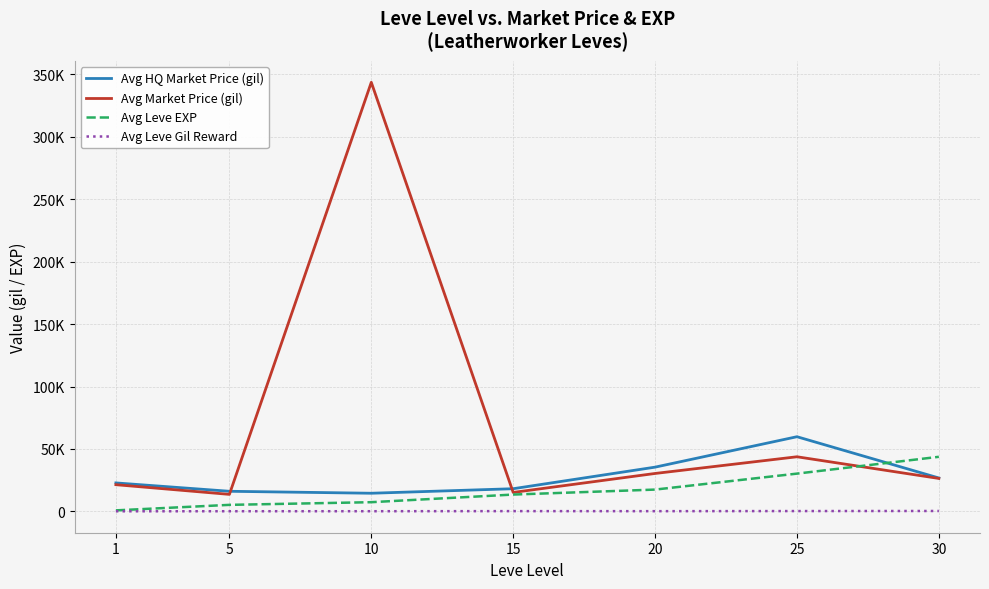

Which series has the widest spread of values?

Avg Market Price (gil)